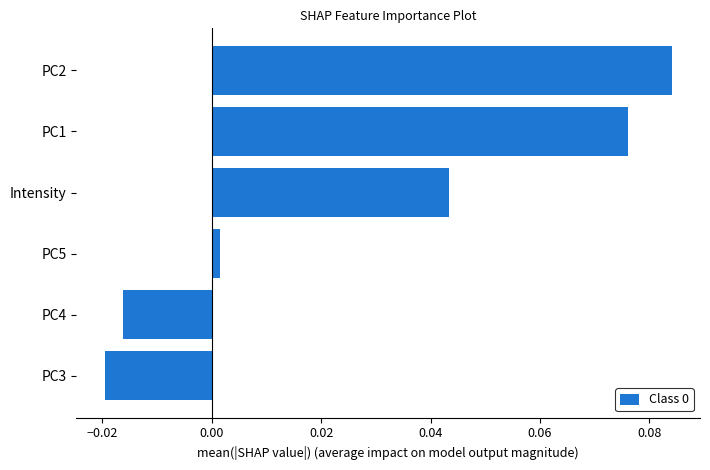

Are the bars grouped side by side (vs. stacked)?

No